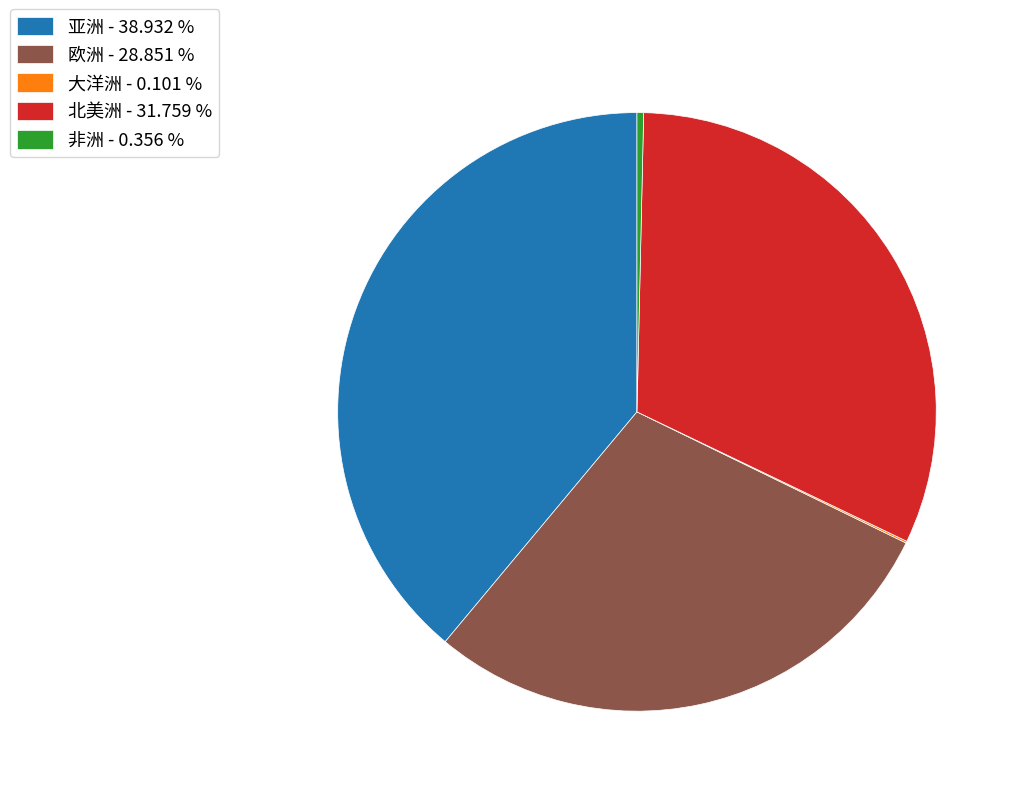

Is 亚洲 - 38.932 % the majority of the pie?

No